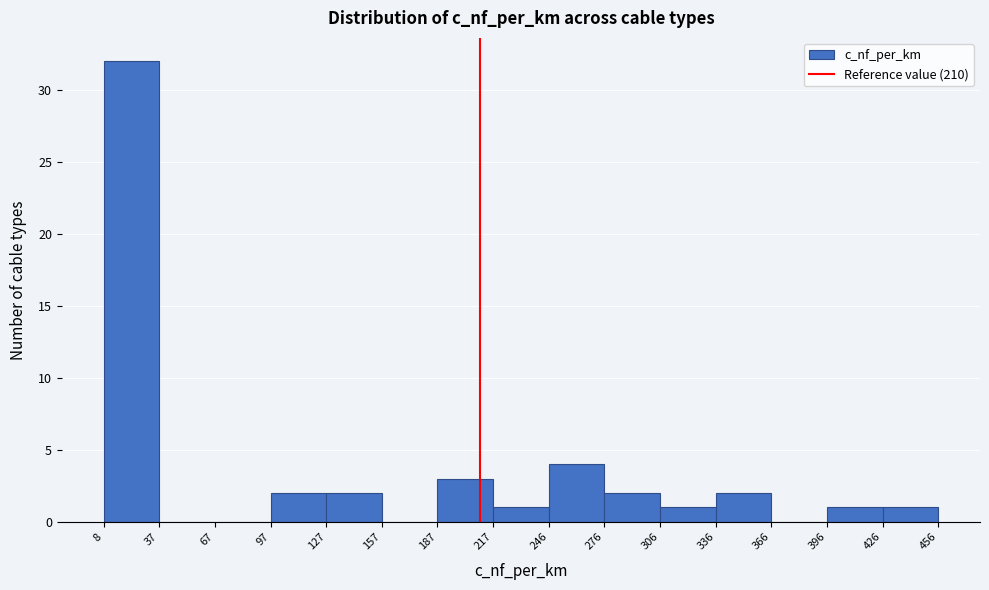

Reading left to right, list every bar in this chart as the range it spans on the x-axis followed by its height. The values are not printed on the chart, so give them approximately, as read against the axis.

8 to 37: 32
37 to 67: 0
67 to 97: 0
97 to 127: 2
127 to 157: 2
157 to 187: 0
187 to 217: 3
217 to 246: 1
246 to 276: 4
276 to 306: 2
306 to 336: 1
336 to 366: 2
366 to 396: 0
396 to 426: 1
426 to 456: 1